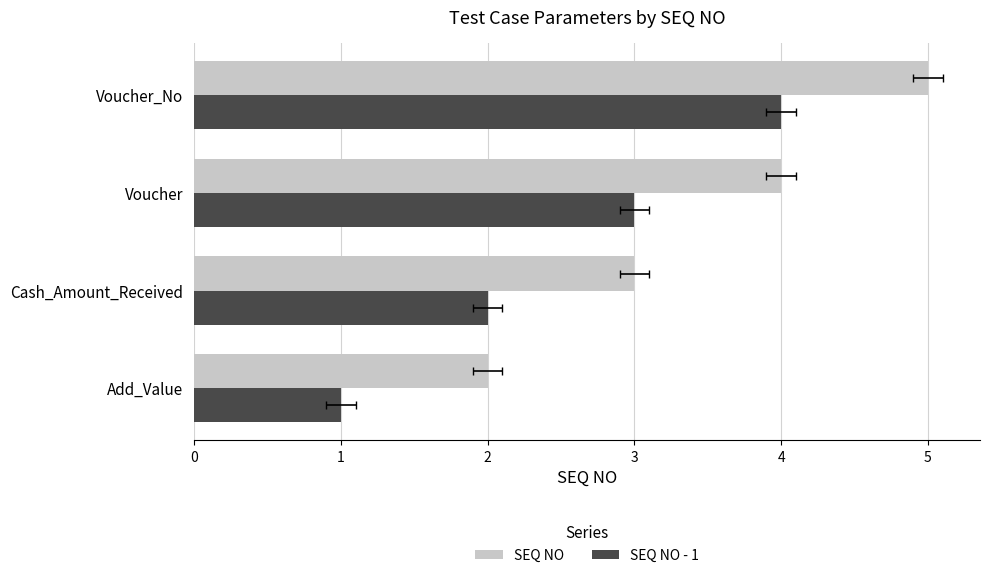

What value does the SEQ NO series have at Voucher?

4